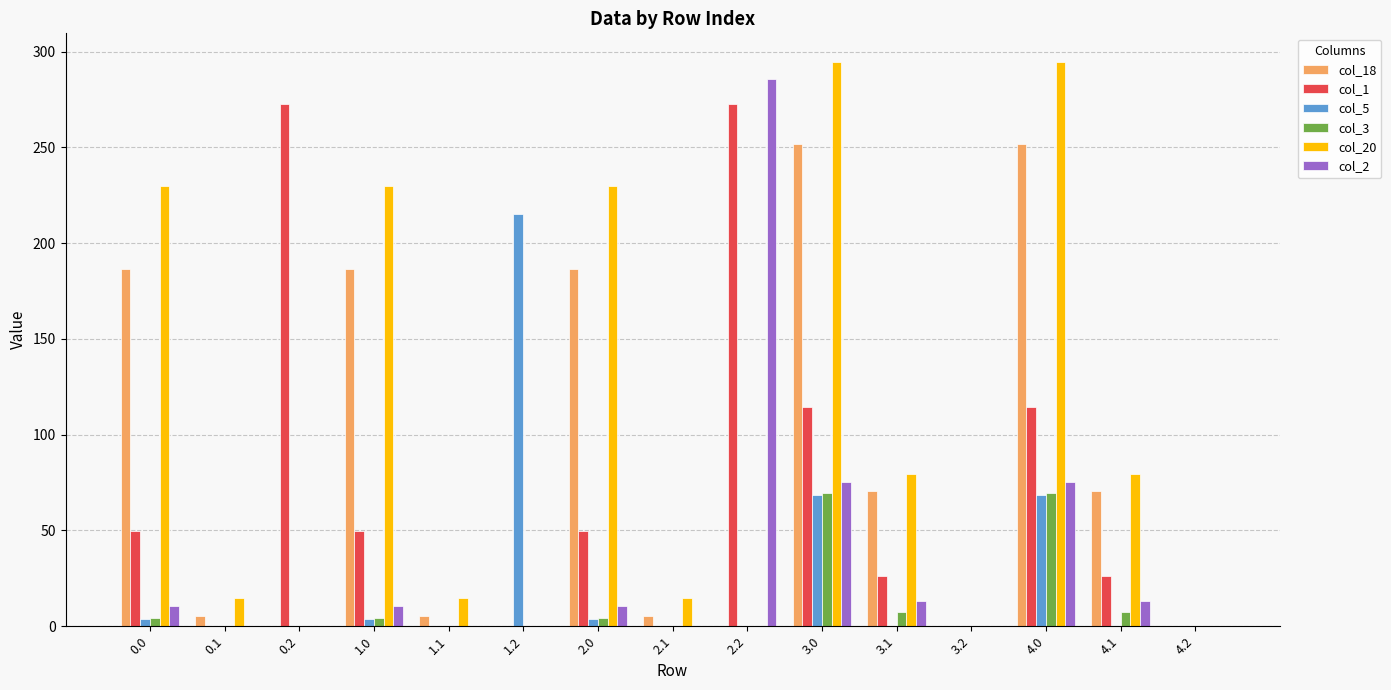

Which series has the largest total across all categories?

col_20